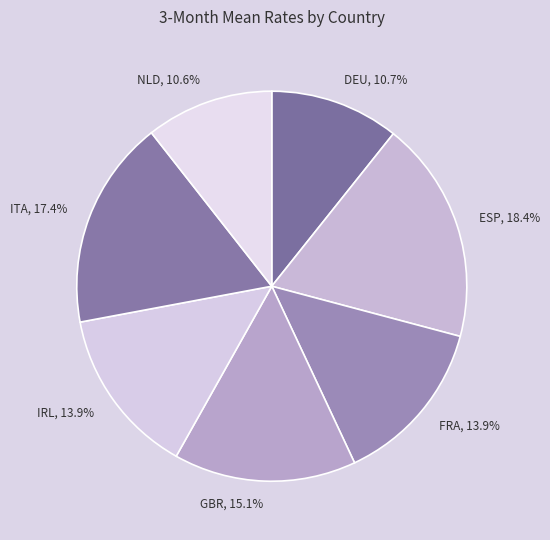

What percentage is the FRA slice, to the nearest percent?

14%